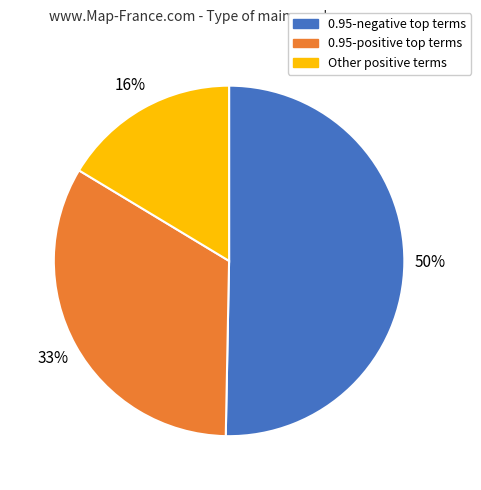

Does any single category account for the majority?

Yes